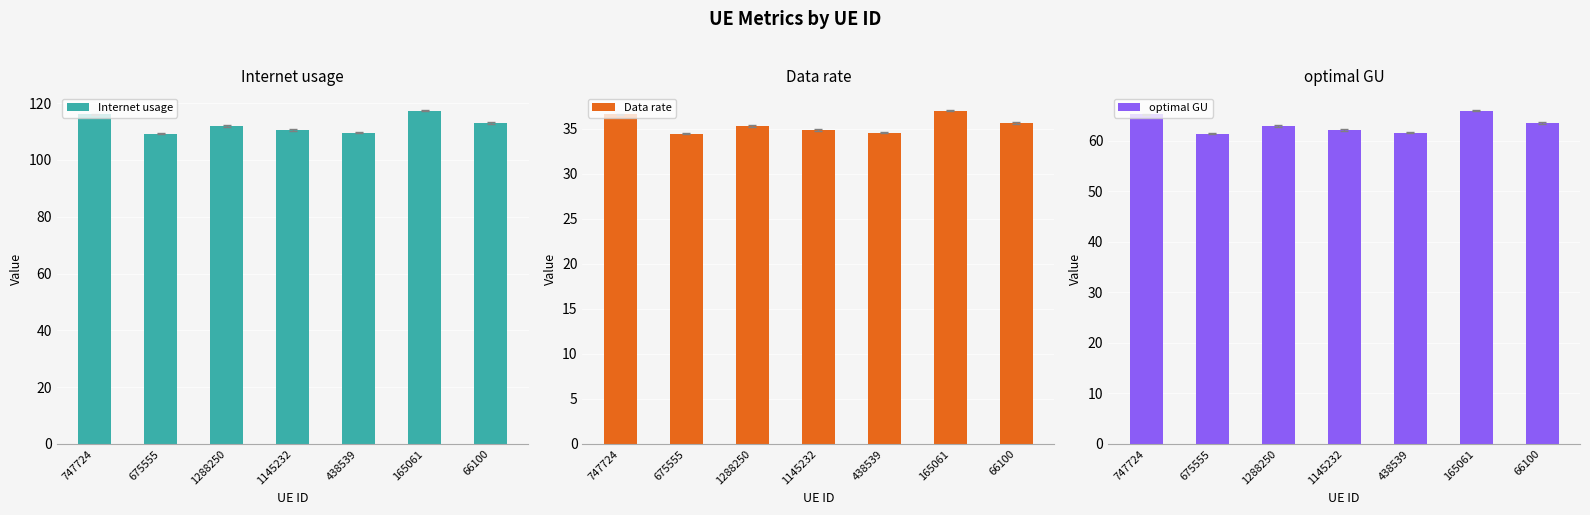

What is the label of the 1st bar from the left?

747724